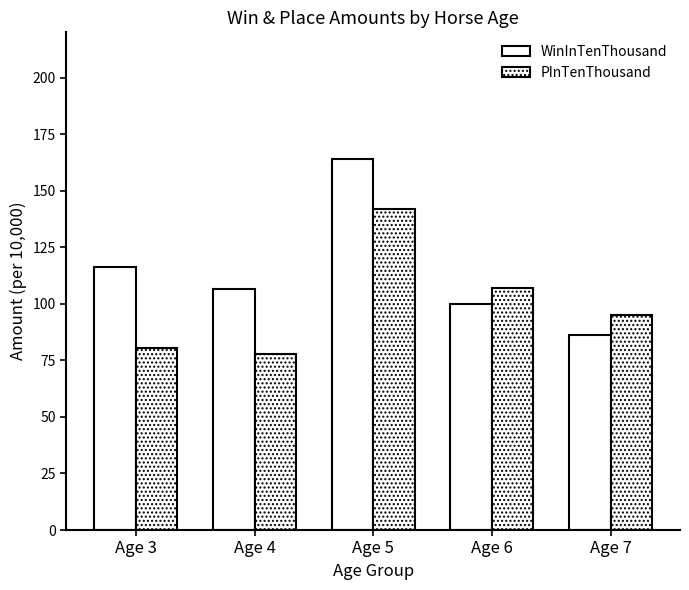

Does the chart contain any negative values?

No